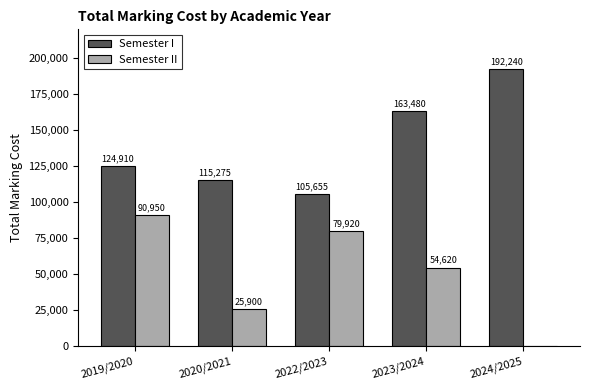

Between 2019/2020 and 2023/2024, which series saw the biggest shift?

Semester I